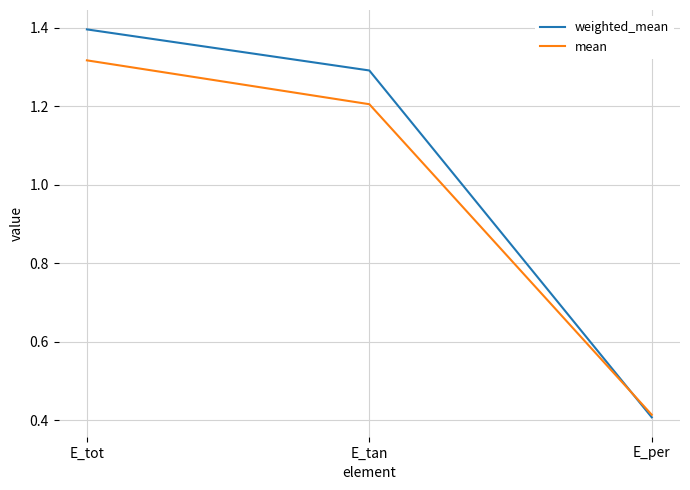

Which series has the largest range (max minus min)?

weighted_mean